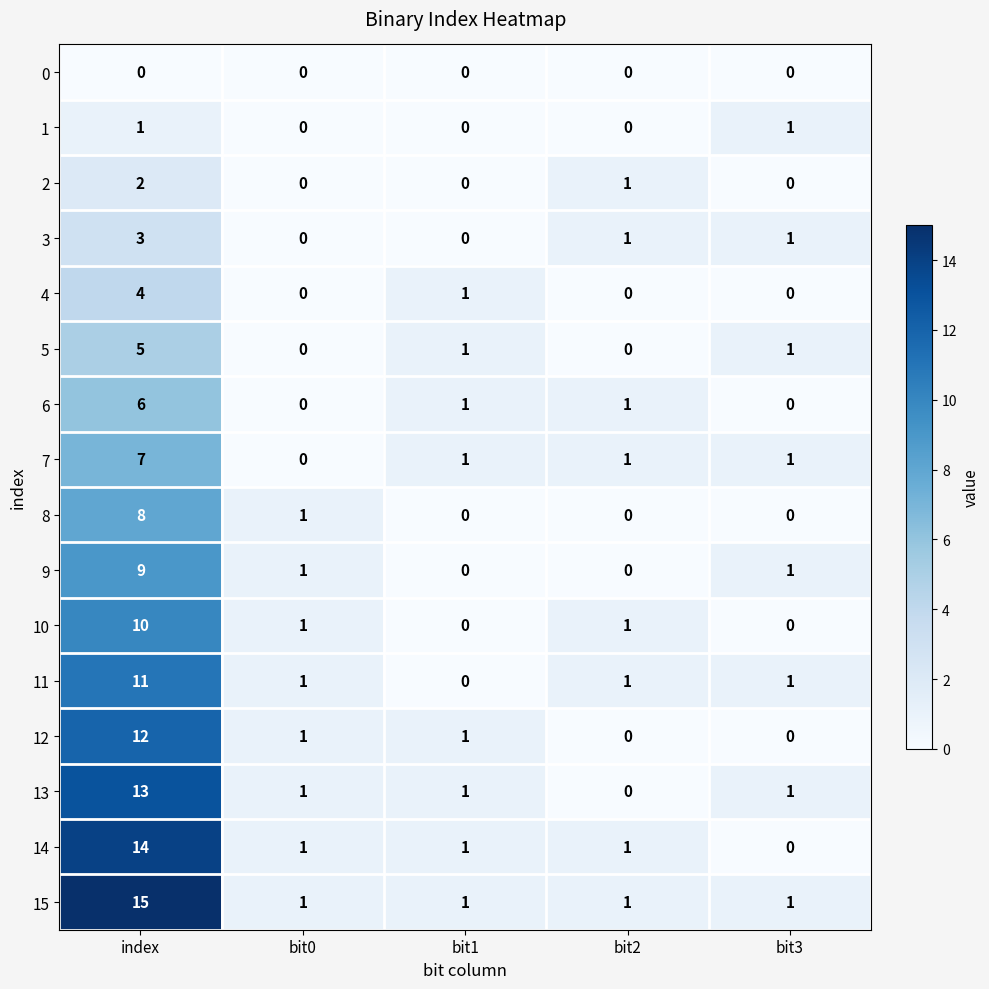

Count the 10 values in the range 0 to 1.

4